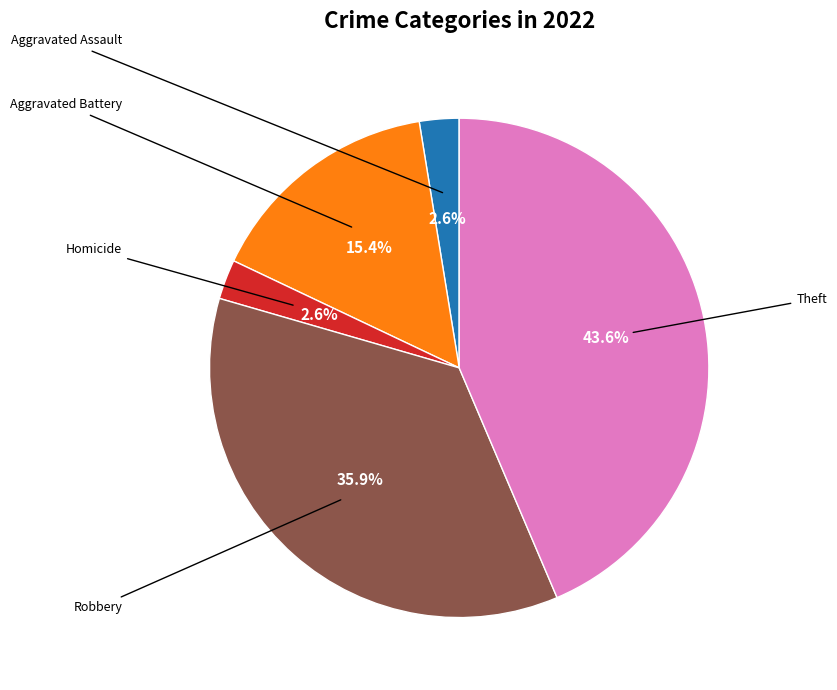

Does any single category account for the majority?

No